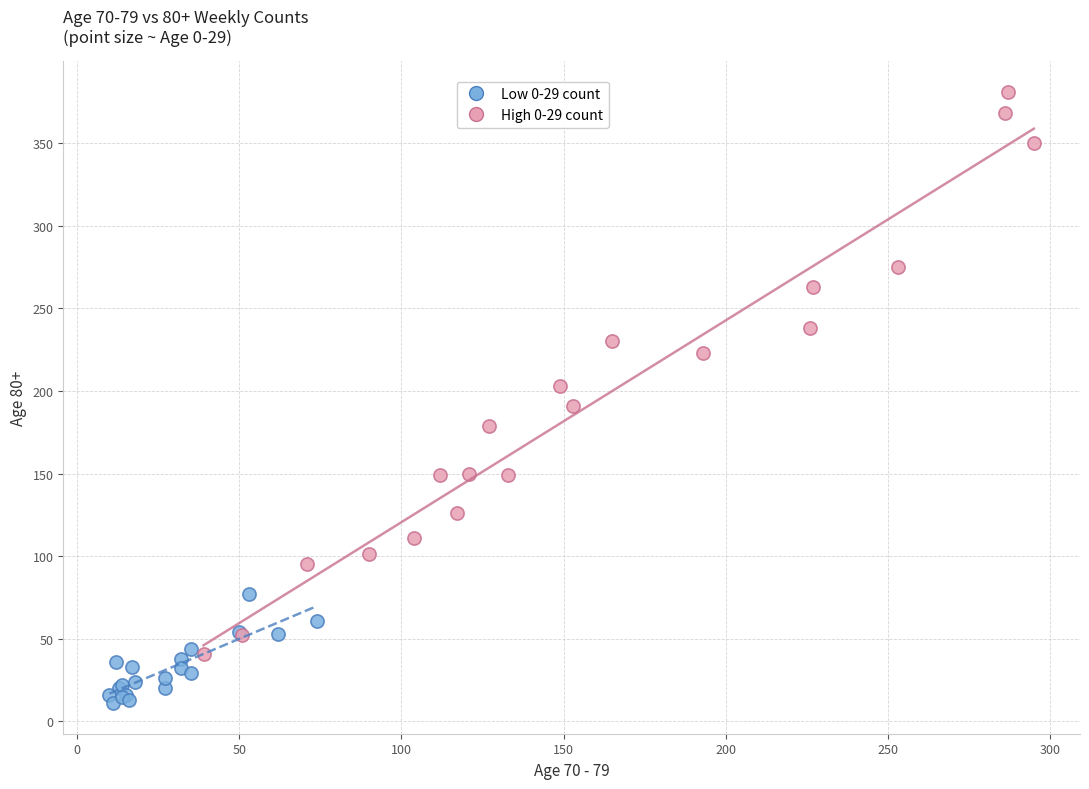

Which series has the largest Y range (max minus min)?

High 0-29 count